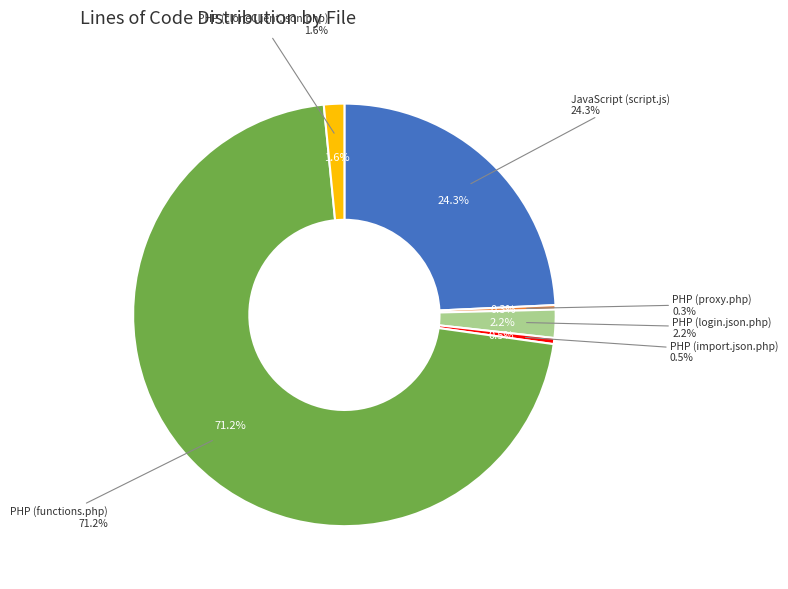

Is there any slice that represents more than half of the pie?

Yes